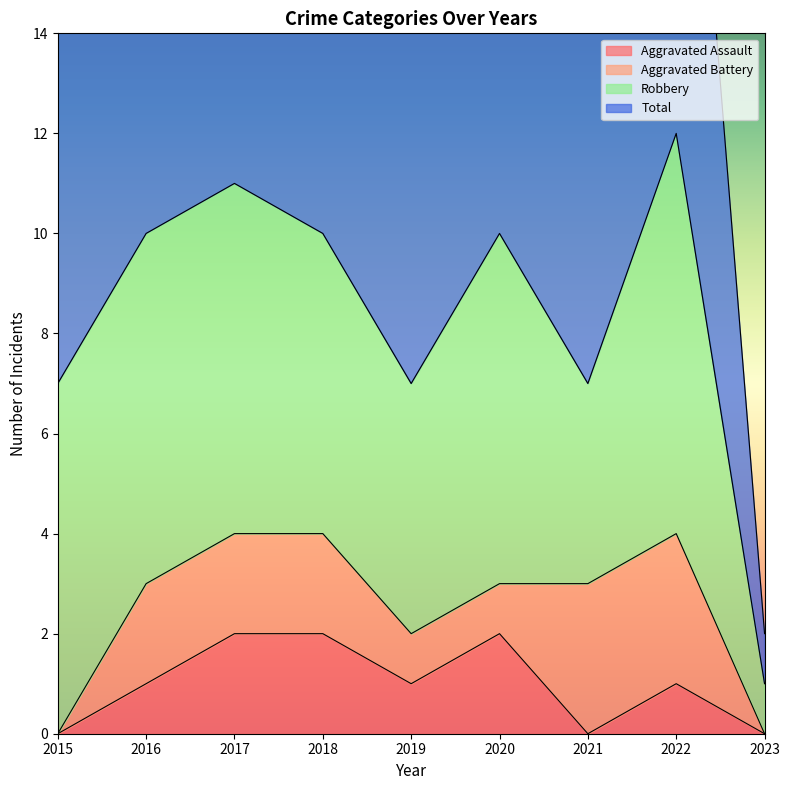

Which series changed the most between 2017 and 2020?

Total